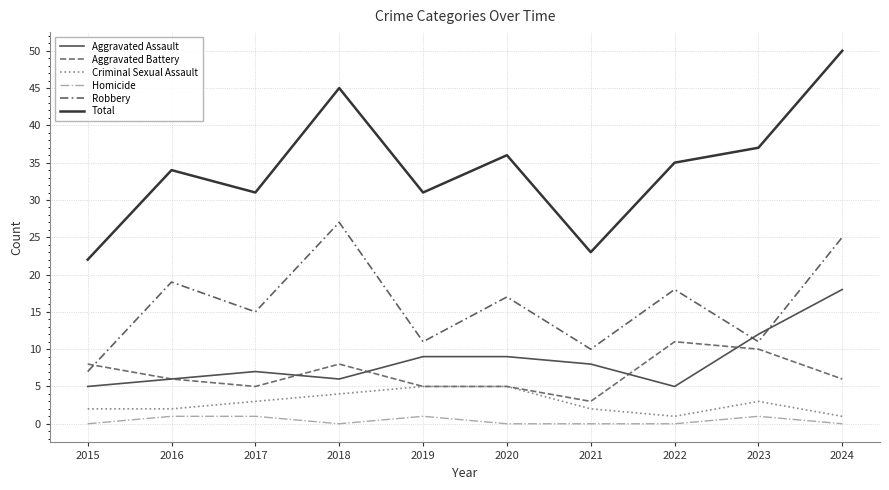

Reading left to right, extract all data points from this chart.

Aggravated Assault: 2015=5	2016=6	2017=7	2018=6	2019=9	2020=9	2021=8	2022=5	2023=12	2024=18
Aggravated Battery: 2015=8	2016=6	2017=5	2018=8	2019=5	2020=5	2021=3	2022=11	2023=10	2024=6
Criminal Sexual Assault: 2015=2	2016=2	2017=3	2018=4	2019=5	2020=5	2021=2	2022=1	2023=3	2024=1
Homicide: 2015=0	2016=1	2017=1	2018=0	2019=1	2020=0	2021=0	2022=0	2023=1	2024=0
Robbery: 2015=7	2016=19	2017=15	2018=27	2019=11	2020=17	2021=10	2022=18	2023=11	2024=25
Total: 2015=22	2016=34	2017=31	2018=45	2019=31	2020=36	2021=23	2022=35	2023=37	2024=50